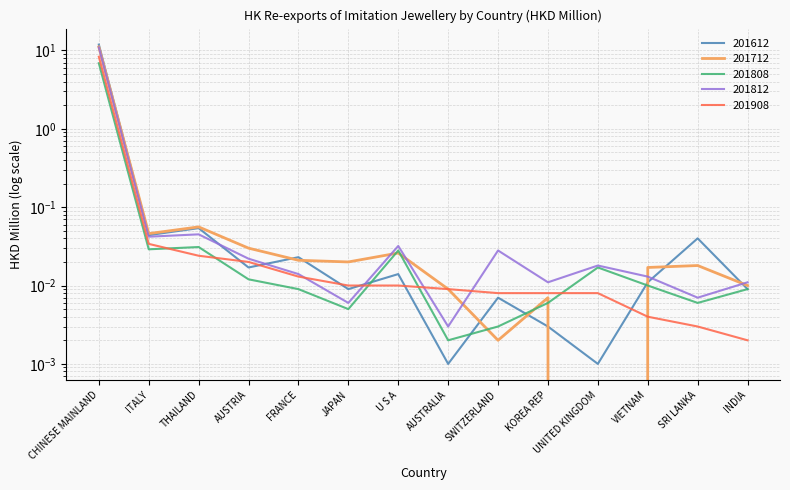

What is the average value of the 201812 series?

0.8